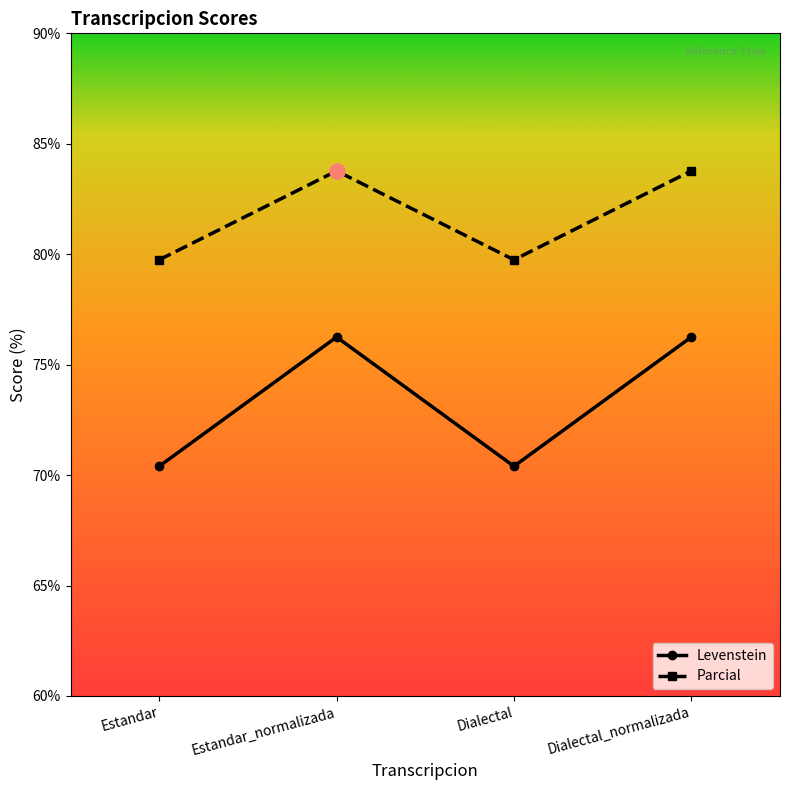

At how many categories does at least one series exceed 75?

4